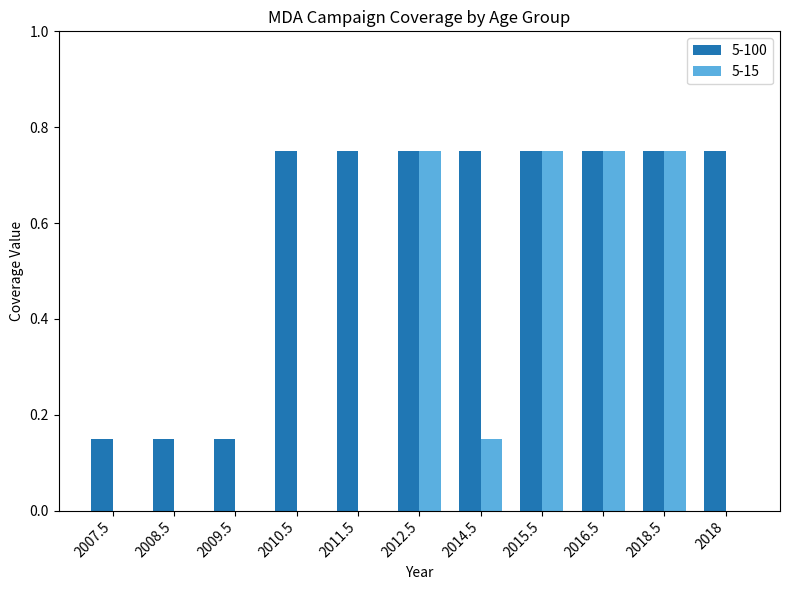

True or false: 5-100 has a value of 1.2 at 2011.5.

False